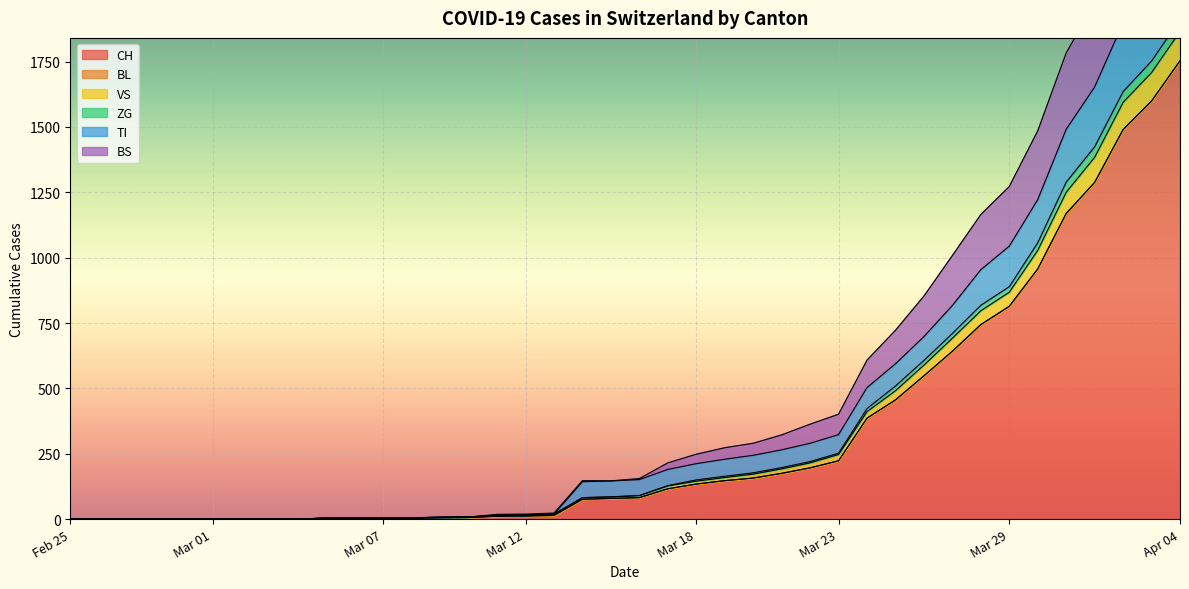

True or false: VS and TI cross at least once.

False